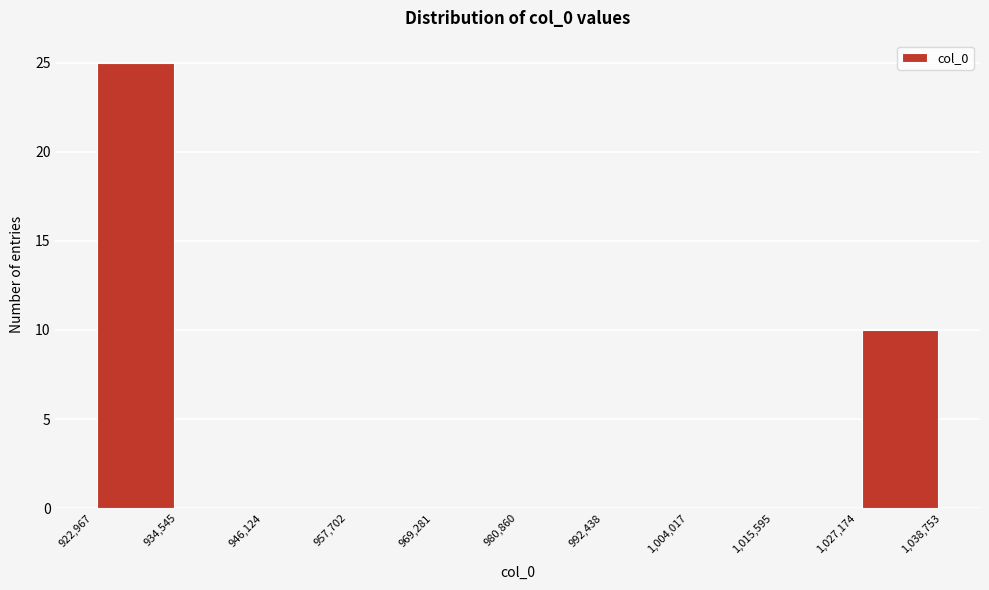

Reading left to right, list every bar in this chart as the range it spans on the x-axis followed by its height. The values are not printed on the chart, so give them approximately, as read against the axis.

922,967 to 934,545: 25
934,545 to 946,124: 0
946,124 to 957,702: 0
957,702 to 969,281: 0
969,281 to 980,860: 0
980,860 to 992,438: 0
992,438 to 1,004,017: 0
1,004,017 to 1,015,595: 0
1,015,595 to 1,027,174: 0
1,027,174 to 1,038,753: 10